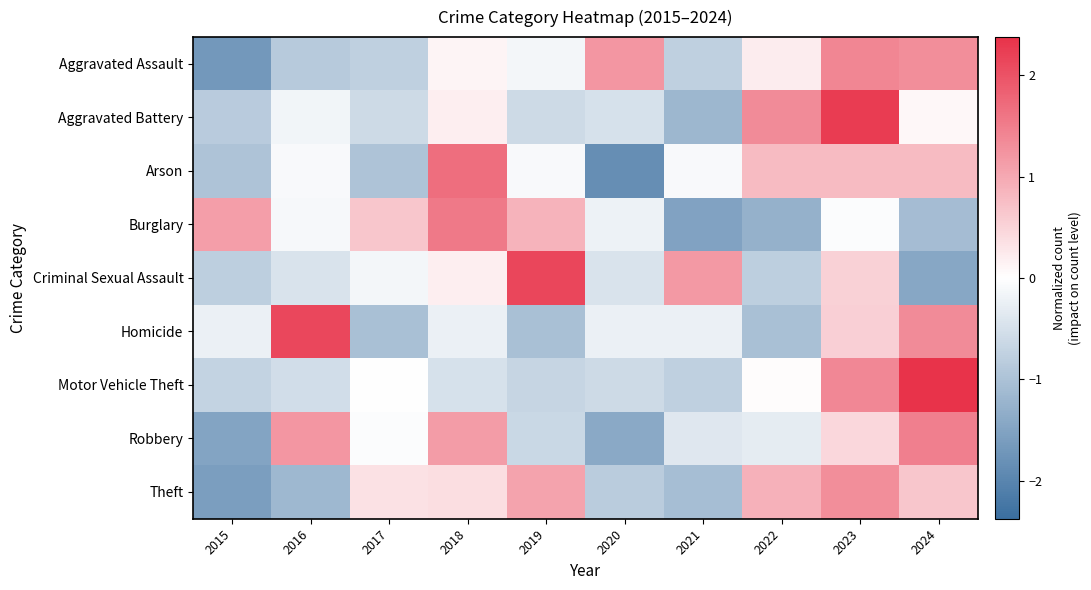

Reading right to left, transcribe all the data shown in this chart.

Aggravated Assault: 2024=1.3	2023=1.4	2022=0.2	2021=-0.8	2020=1.2	2019=-0.1	2018=0.1	2017=-0.8	2016=-0.9	2015=-1.7
Aggravated Battery: 2024=0.1	2023=2.3	2022=1.3	2021=-1.2	2020=-0.5	2019=-0.6	2018=0.2	2017=-0.6	2016=-0.1	2015=-0.8
Arson: 2024=0.8	2023=0.8	2022=0.8	2021=-0.1	2020=-1.8	2019=-0.1	2018=1.7	2017=-1.0	2016=-0.1	2015=-1.0
Burglary: 2024=-1.1	2023=-0.1	2022=-1.3	2021=-1.5	2020=-0.2	2019=0.9	2018=1.6	2017=0.7	2016=-0.1	2015=1.1
Criminal Sexual Assault: 2024=-1.4	2023=0.5	2022=-0.8	2021=1.2	2020=-0.5	2019=2.1	2018=0.2	2017=-0.1	2016=-0.5	2015=-0.8
Homicide: 2024=1.3	2023=0.6	2022=-1.0	2021=-0.2	2020=-0.2	2019=-1.0	2018=-0.2	2017=-1.0	2016=2.1	2015=-0.2
Motor Vehicle Theft: 2024=2.4	2023=1.4	2022=0.0	2021=-0.8	2020=-0.6	2019=-0.7	2018=-0.5	2017=0.0	2016=-0.5	2015=-0.7
Robbery: 2024=1.5	2023=0.5	2022=-0.3	2021=-0.4	2020=-1.4	2019=-0.6	2018=1.1	2017=-0.1	2016=1.2	2015=-1.5
Theft: 2024=0.7	2023=1.3	2022=0.9	2021=-1.1	2020=-0.8	2019=1.1	2018=0.4	2017=0.3	2016=-1.2	2015=-1.6